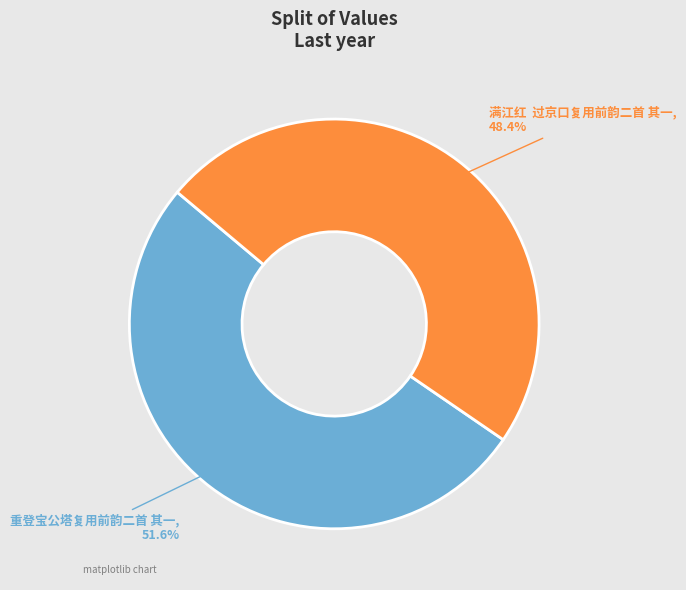

Is the sum of 满江红 过京口复用前韵二首 其一 and 重登宝公塔复用前韵二首 其一 greater than half?

Yes